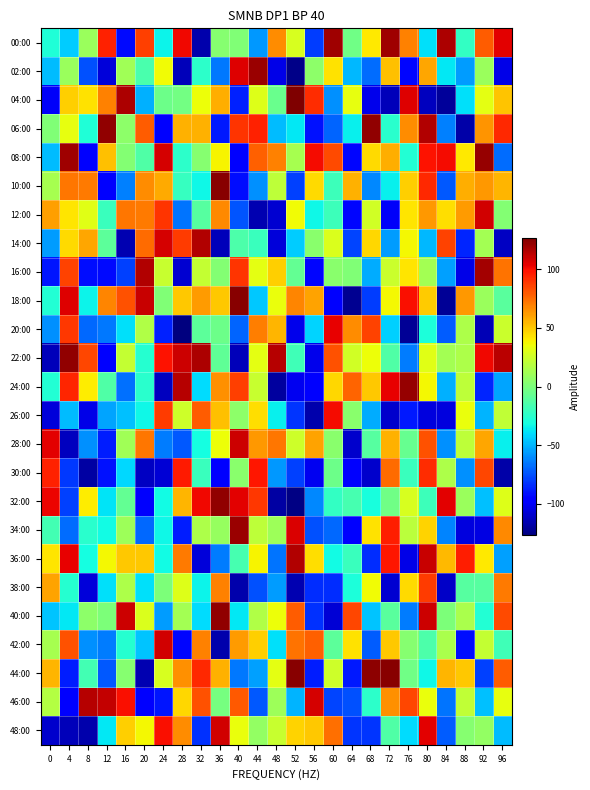

Between 80 and 4, which is larger?

80